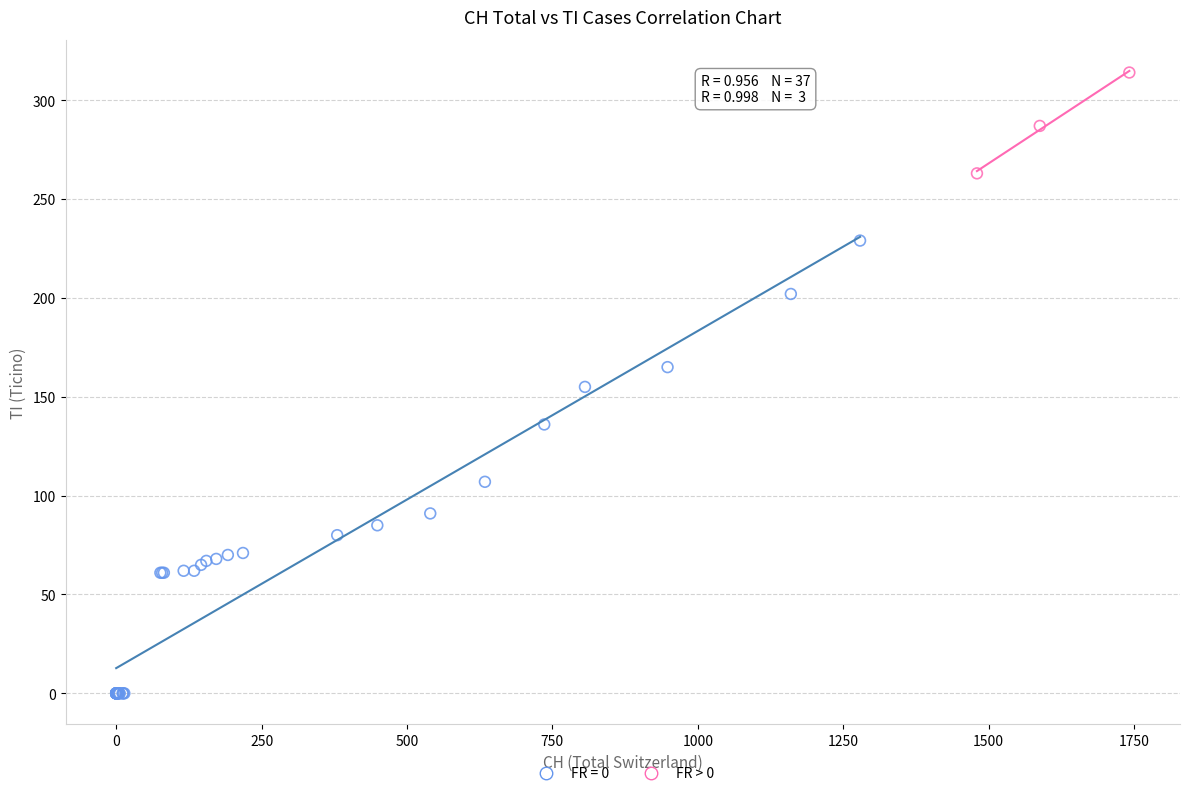

Which series contains the highest Y value?

FR > 0